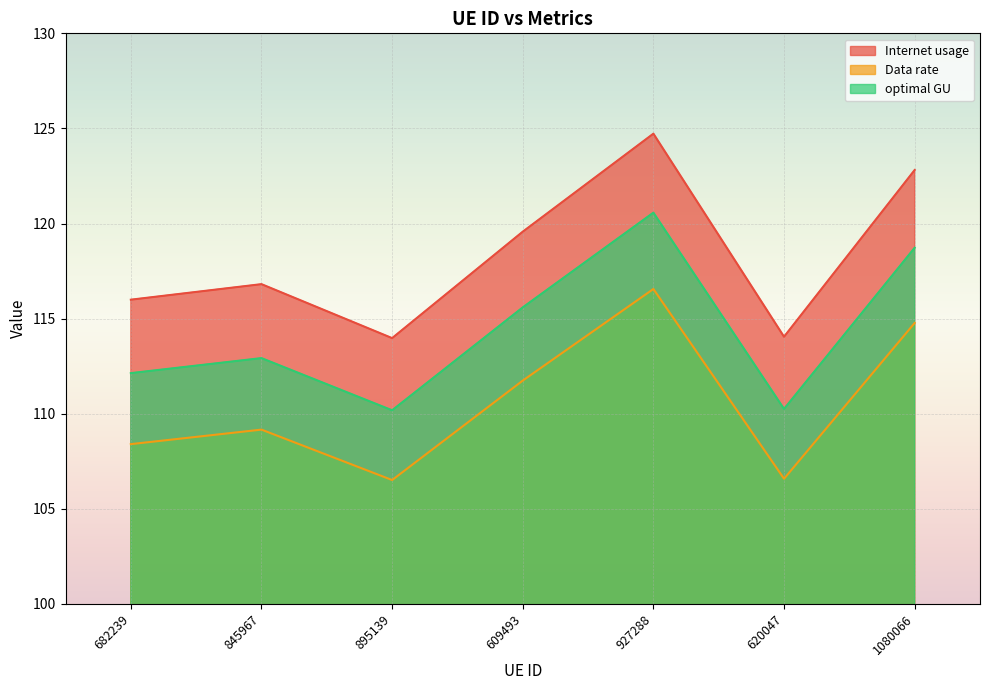

True or false: optimal GU and Data rate cross at least once.

False